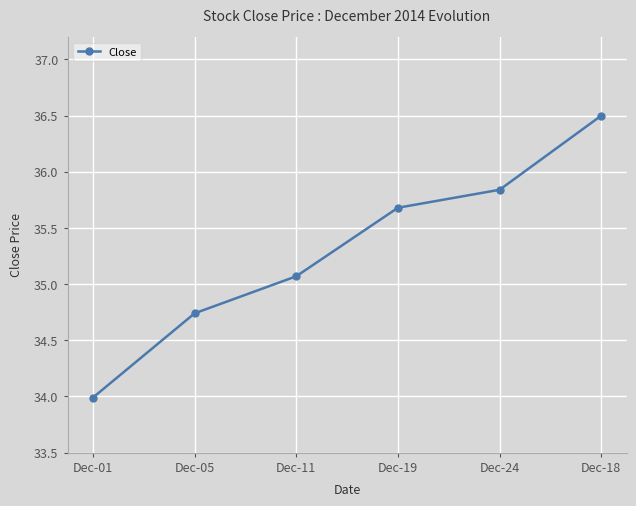

What is the sum of the values at Dec-24 and Dec-19?

71.5